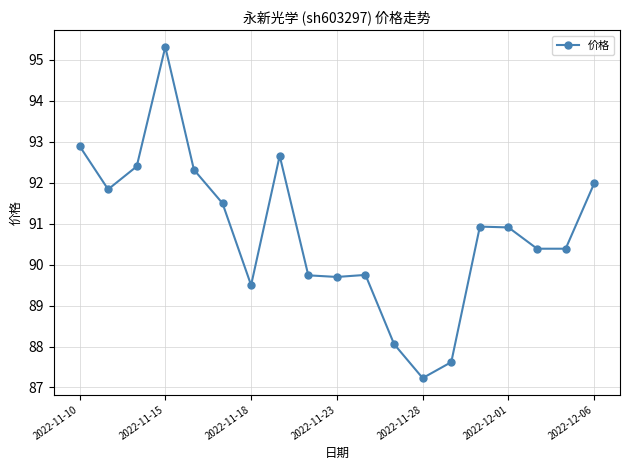

True or false: there are more than 0 points higher than both neighbors.

True